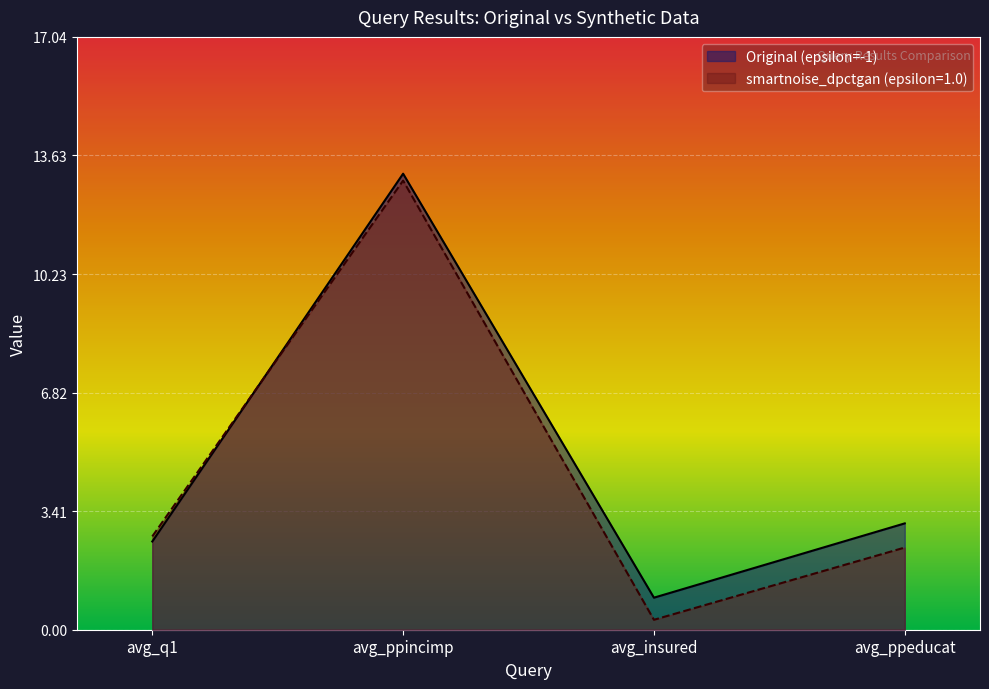

The smartnoise_dpctgan (epsilon=1.0) series shows 1.0 at avg_ppeducat. True or false?

False